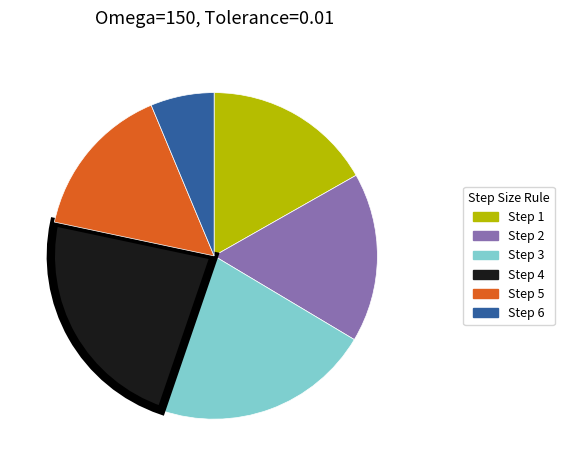

How many slices are in this pie chart?

6